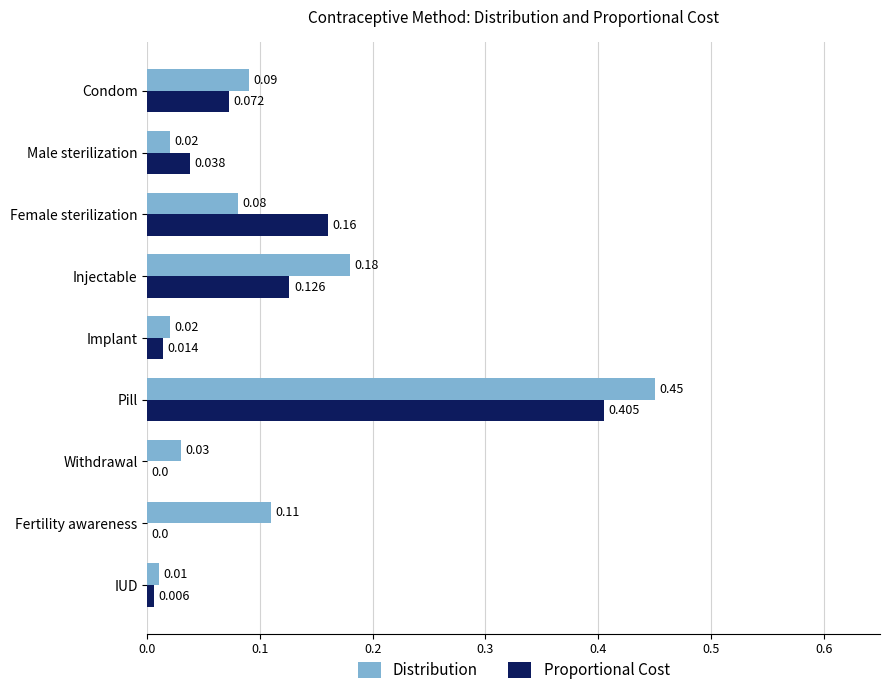

At which label is Distribution closest to 0?

IUD